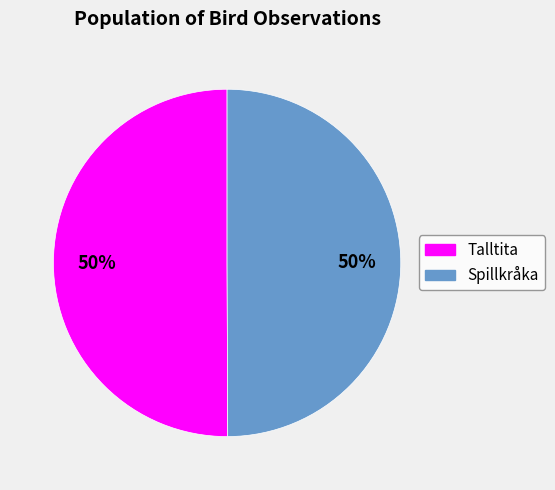

To the nearest percent, what is the average slice percentage?

50%